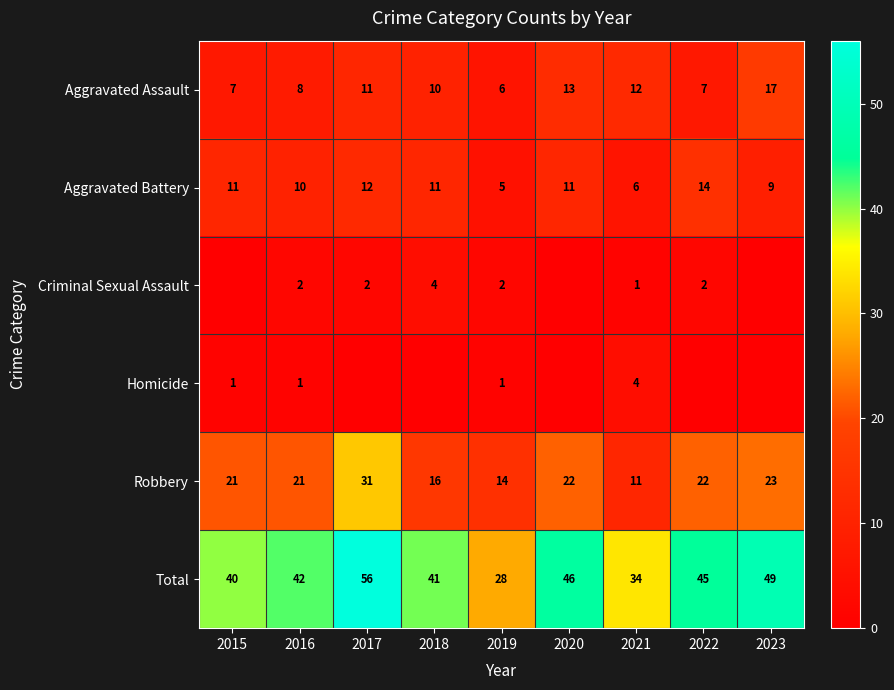

What is the spread (max minus min) of values at 2016?

41